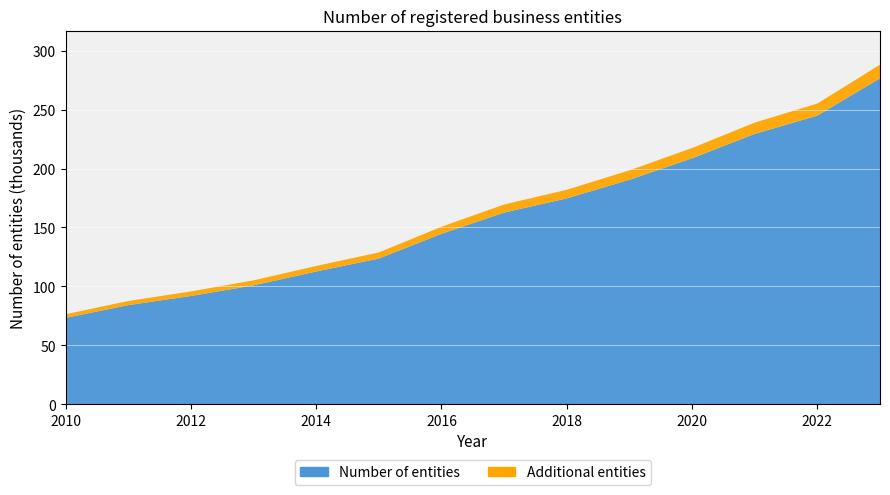

Reading left to right, what are all the values shown in this chart?

2010=76.4	2011=87.6	2012=95.8	2013=105.1	2014=117.4	2015=128.8	2016=150.6	2017=169.5	2018=182.0	2019=198.4	2020=217.4	2021=239.0	2022=255.1	2023=288.1